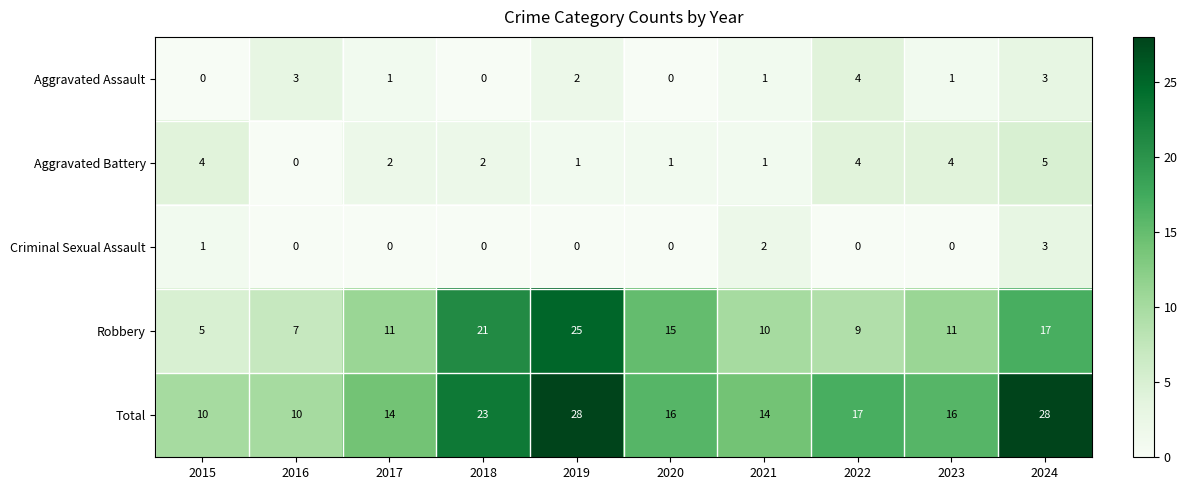

Rank the series by their maximum value, from lowest to highest.

Criminal Sexual Assault, Aggravated Assault, Aggravated Battery, Robbery, Total